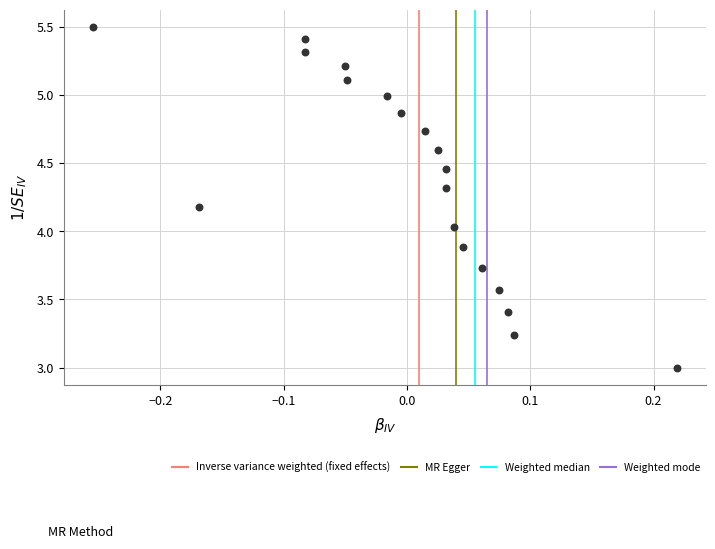

What is the range of Y values (max minus min)?

2.5